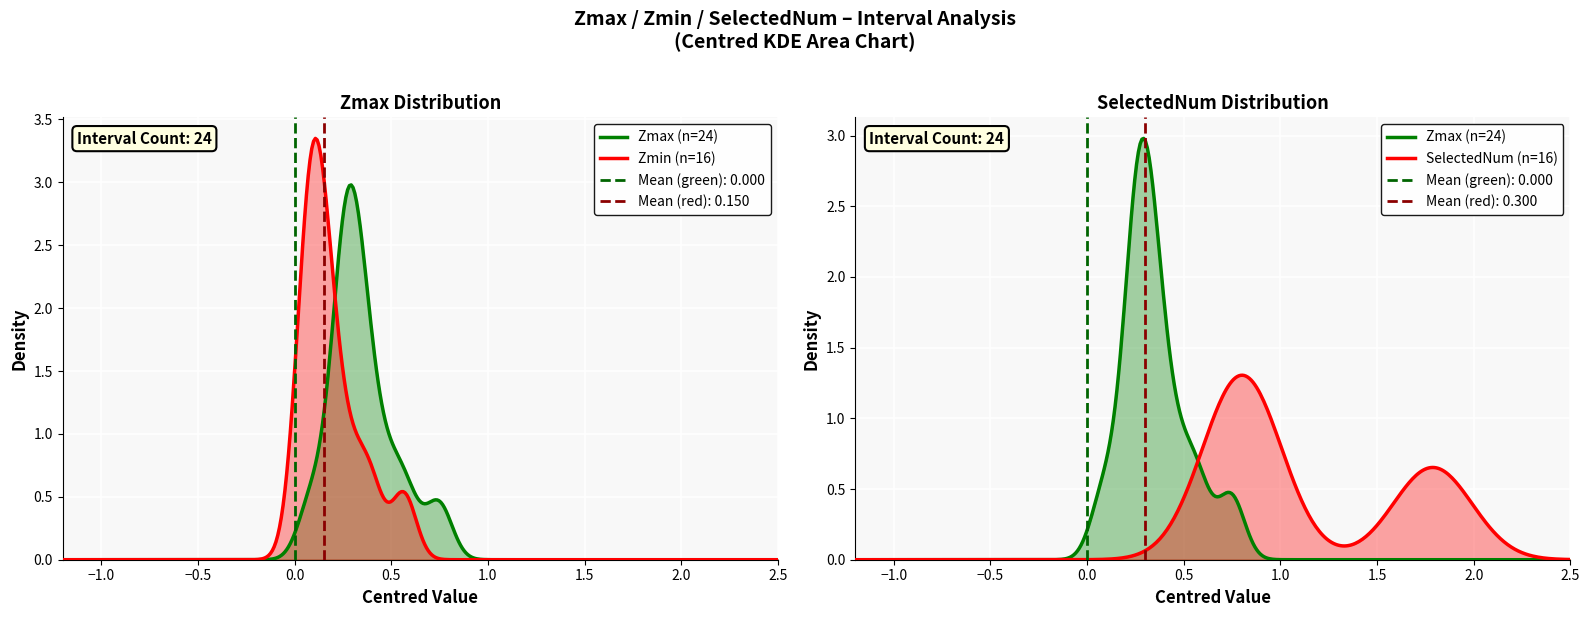

True or false: SelectedNum and Zmin cross at least once.

True